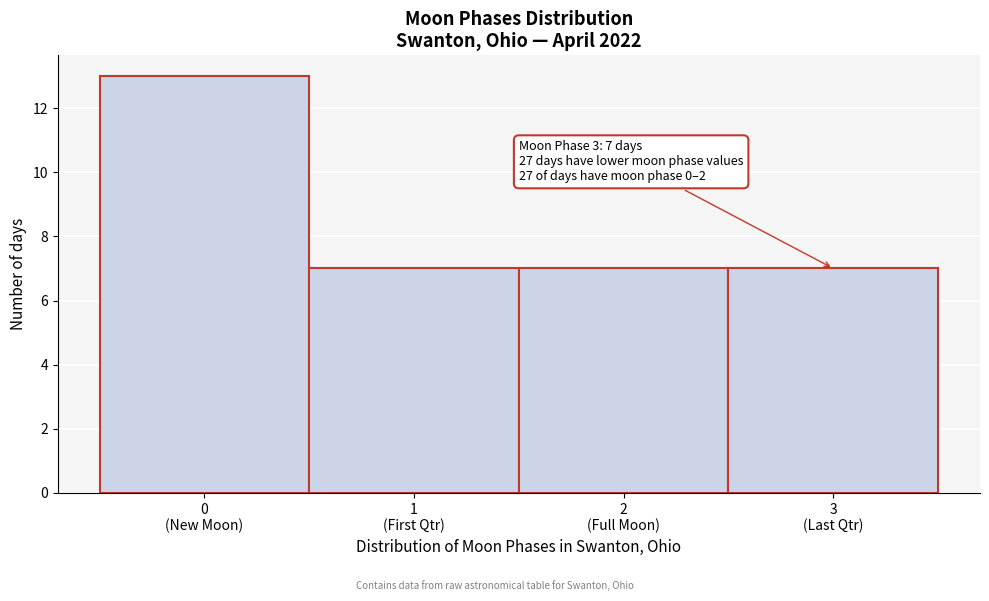

Reading left to right, list all the values displayed in this chart.

13	7	7	7